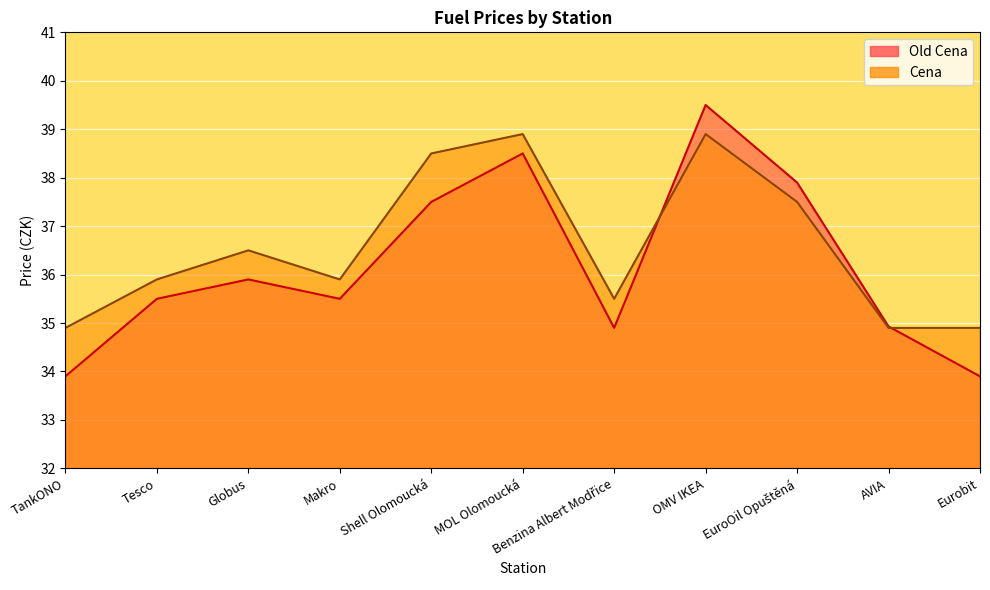

What is the sum of all Old Cena values?

397.9